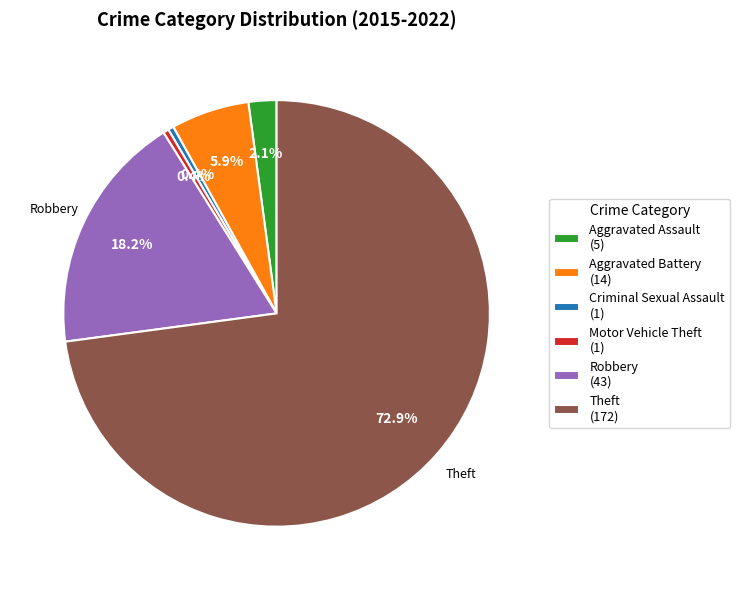

Which category has the biggest portion of the pie?

Theft